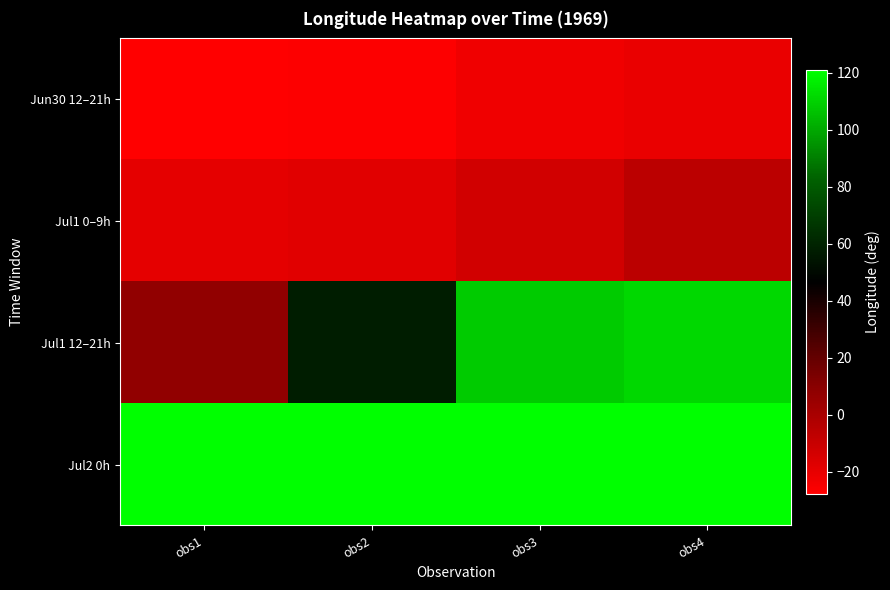

List the series in order of their peak value, highest first.

Jul2 0h, Jul1 12–21h, Jul1 0–9h, Jun30 12–21h